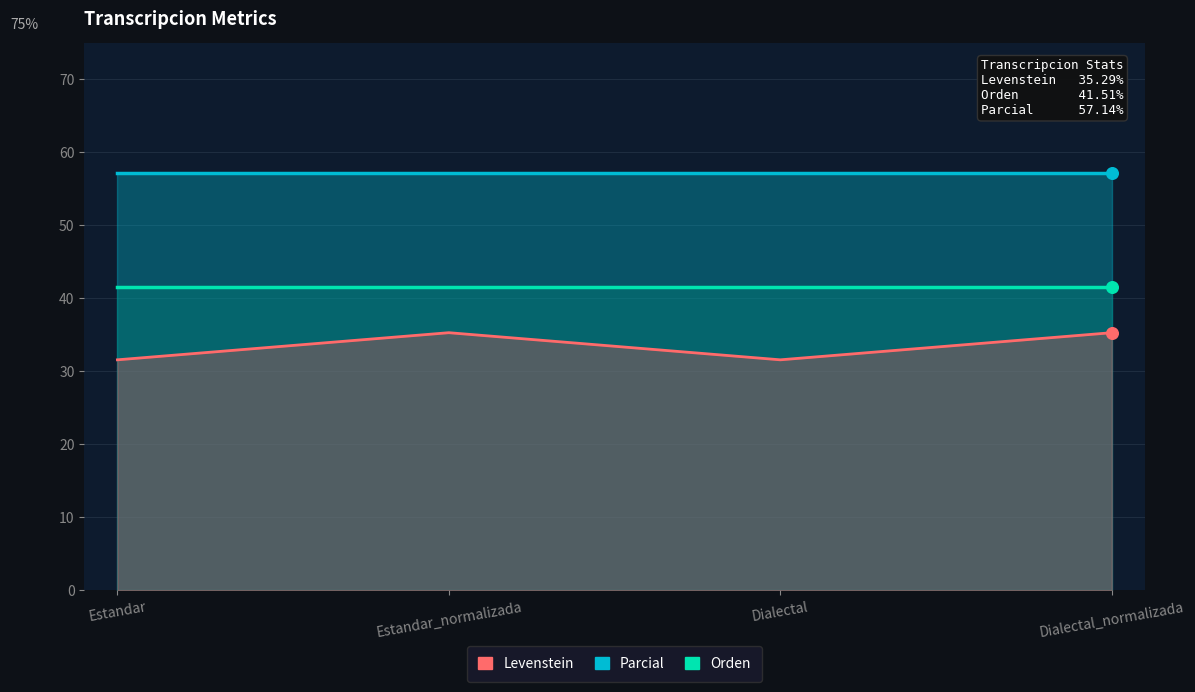

Which series has the largest total across all categories?

Parcial